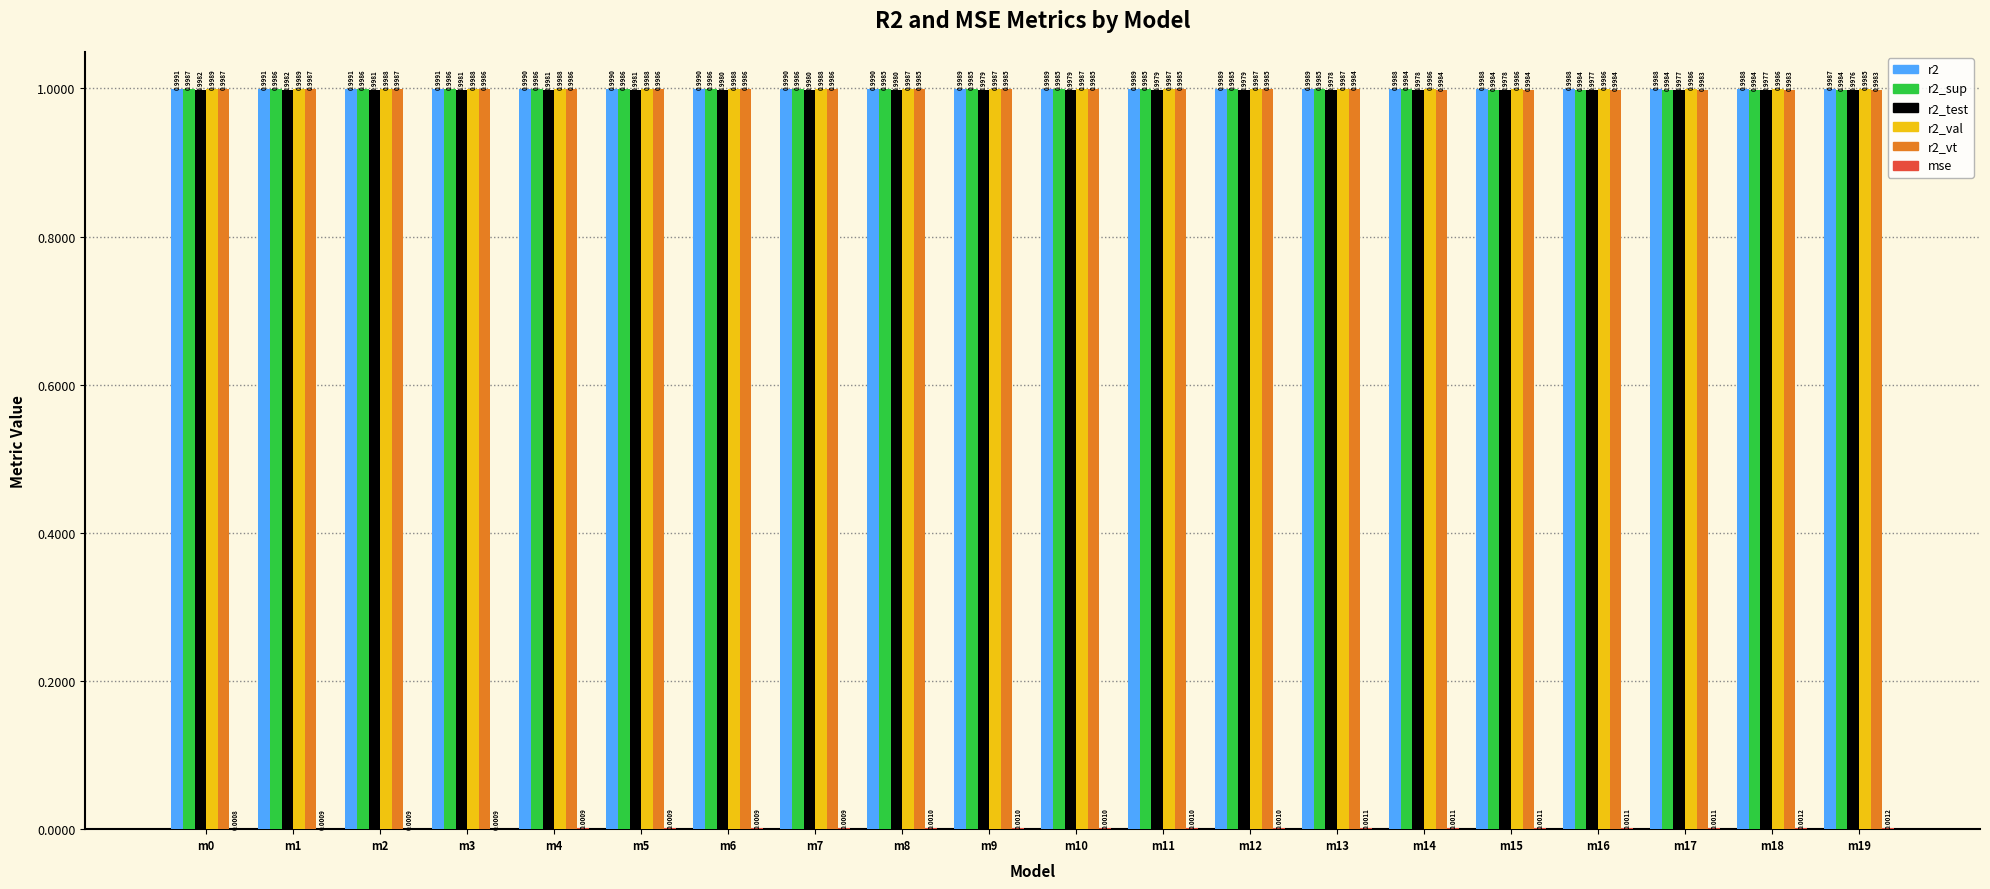

Which series has the largest total across all categories?

r2